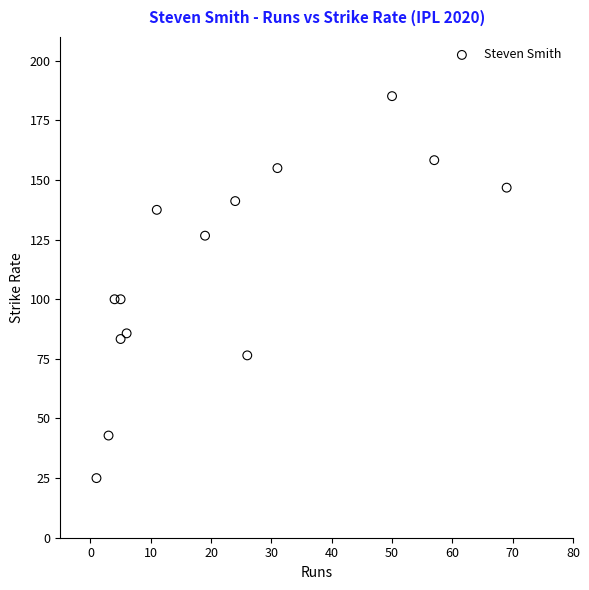

What is the range of X values (max minus min)?

68.0